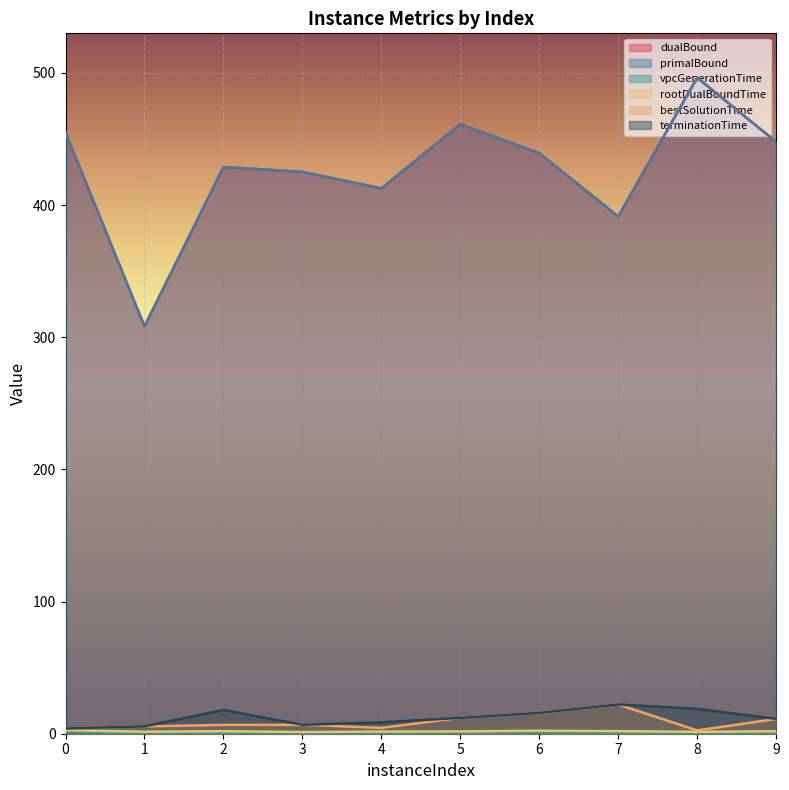

List the series in order of their peak value, lowest first.

vpcGenerationTime, rootDualBoundTime, bestSolutionTime, terminationTime, primalBound, dualBound